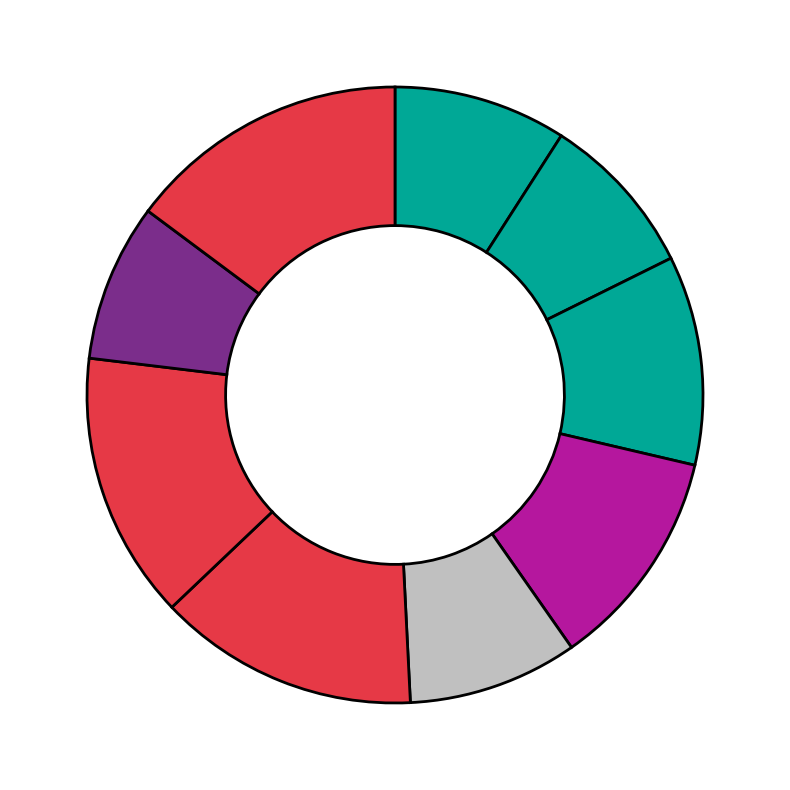

What is the largest slice in the pie chart?

Western